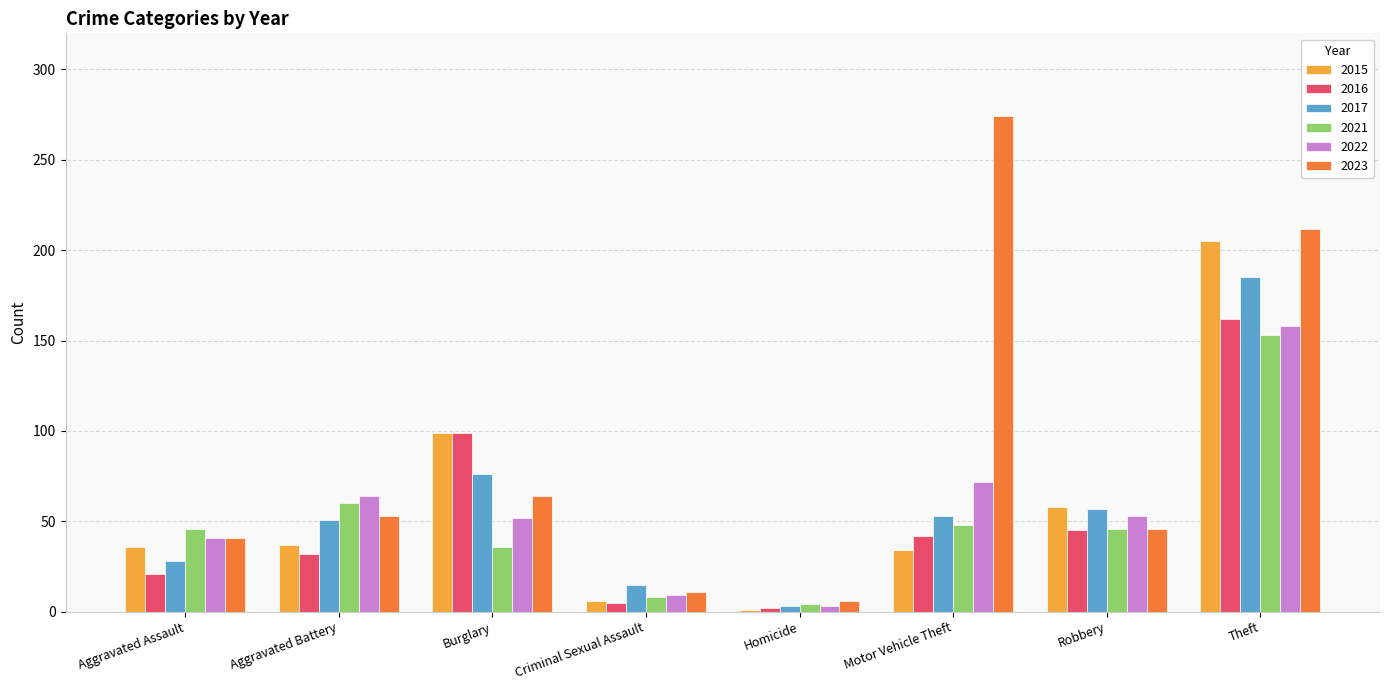

What is the minimum value shown in the chart?

1